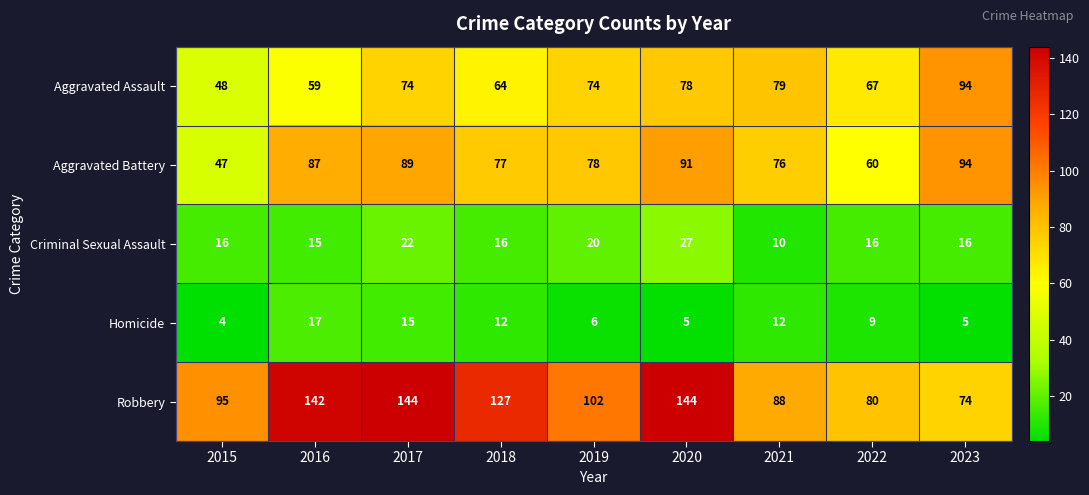

Rank the series at 2015 from lowest to highest value.

Homicide, Criminal Sexual Assault, Aggravated Battery, Aggravated Assault, Robbery